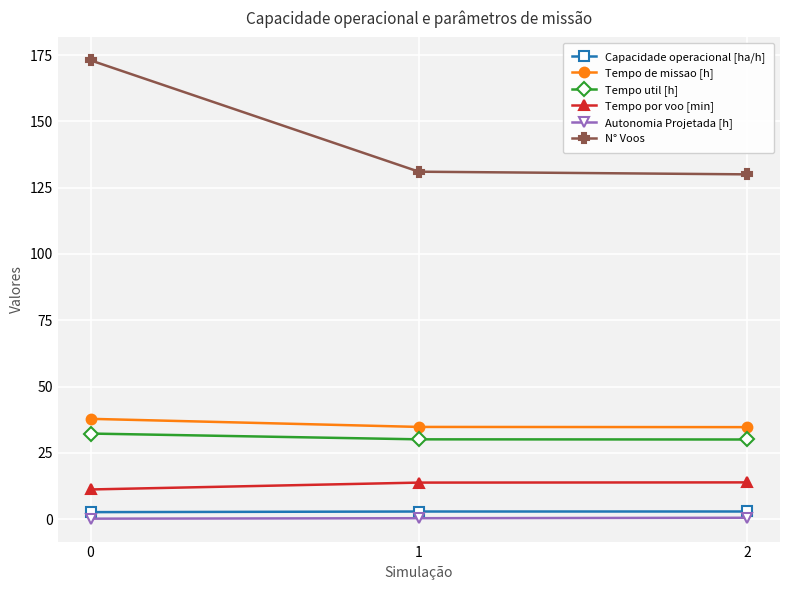

What are all the series names shown in the legend?

Capacidade operacional [ha/h], Tempo de missao [h], Tempo util [h], Tempo por voo [min], Autonomia Projetada [h], N° Voos